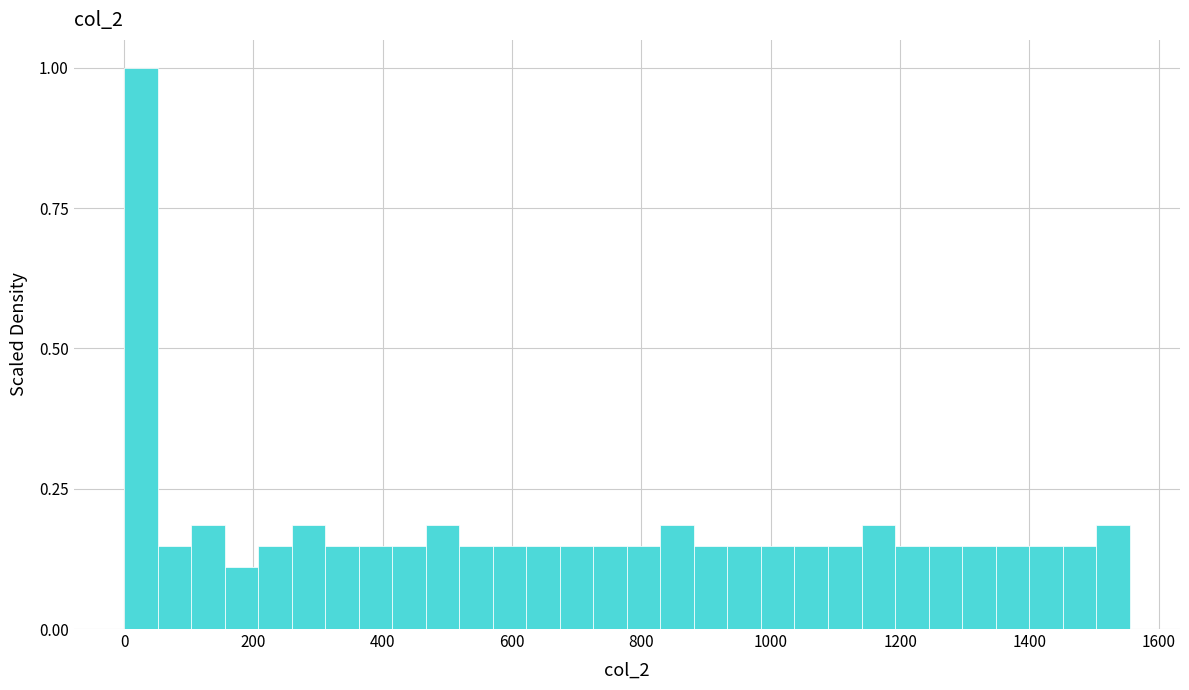

Read against the x-axis, roughly where is the centre of the tallest bar?

20